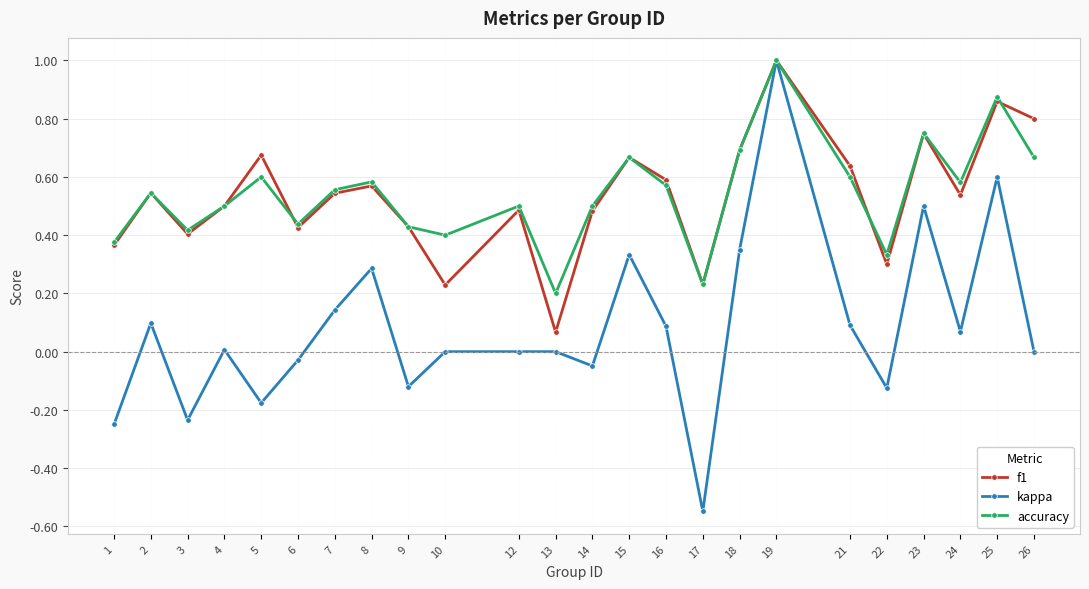

How many lines are shown in the chart?

3